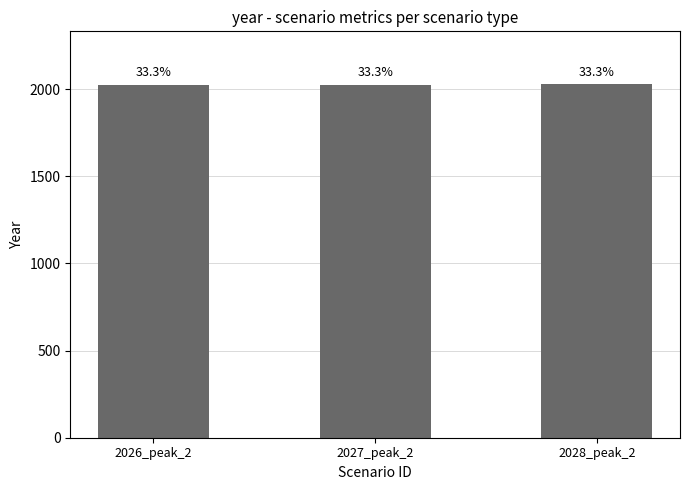

What is the smallest value displayed?

2026